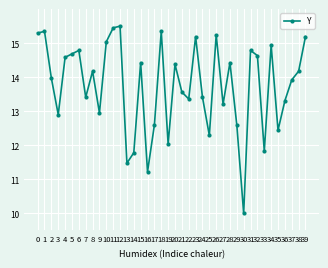

How many values exceed 14?

20